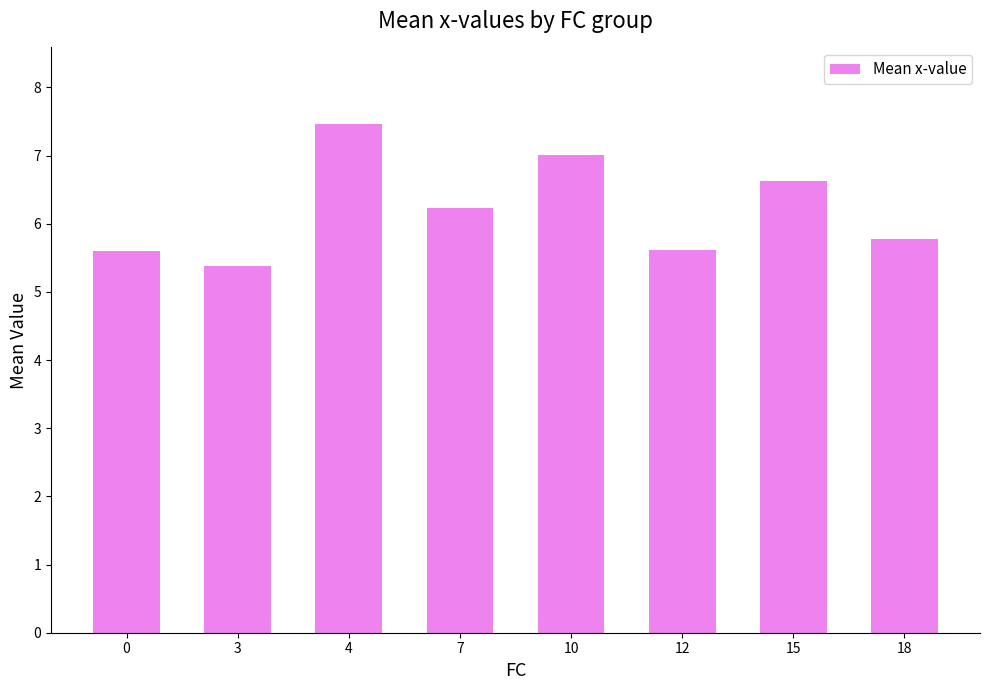

Where does the data first go above 6?

4